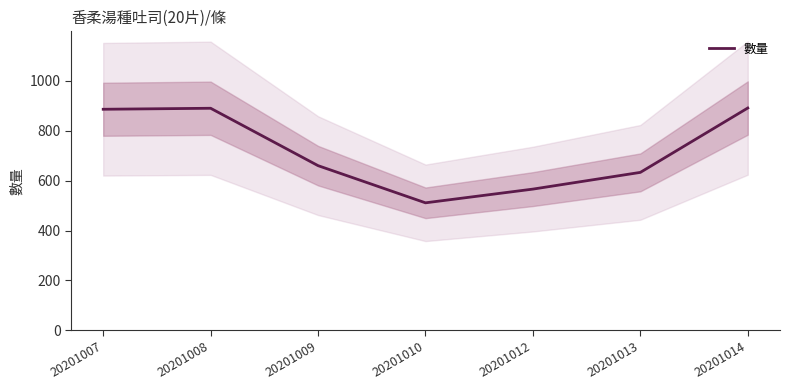

What is the maximum value shown in the chart?

891